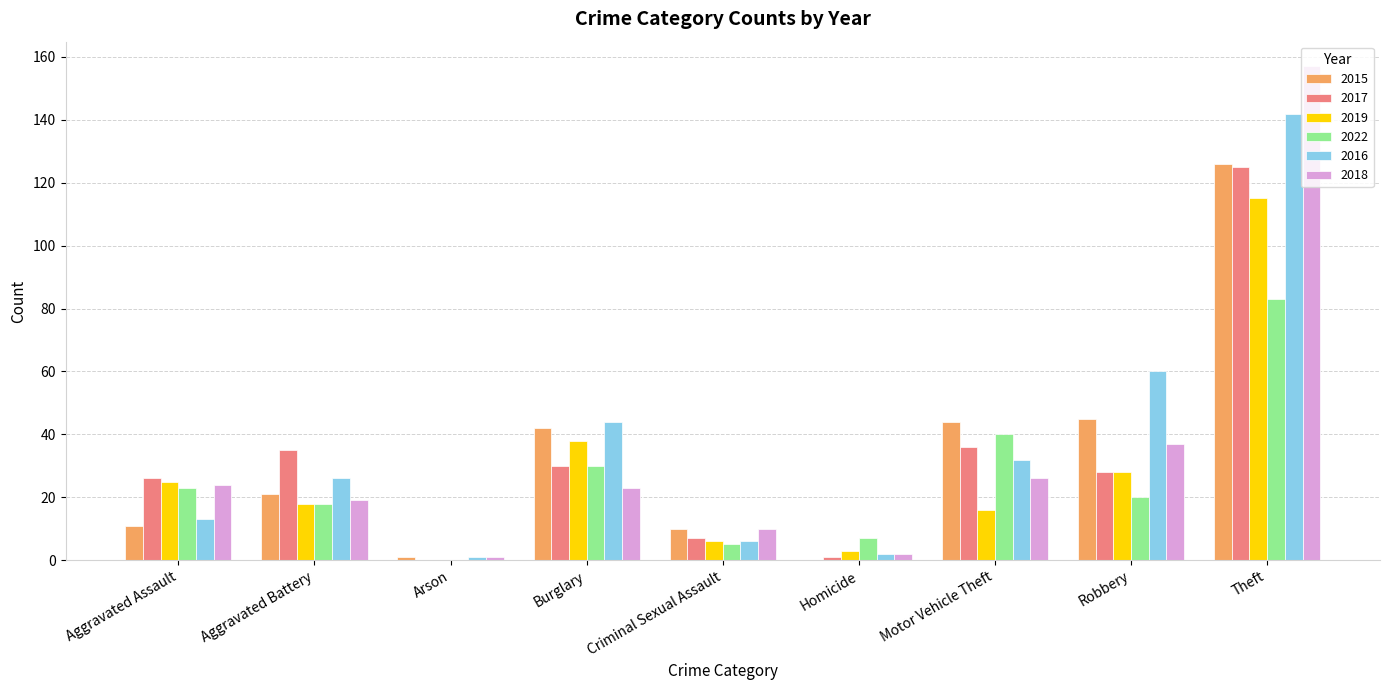

At which category is the sum across all series the highest?

Theft